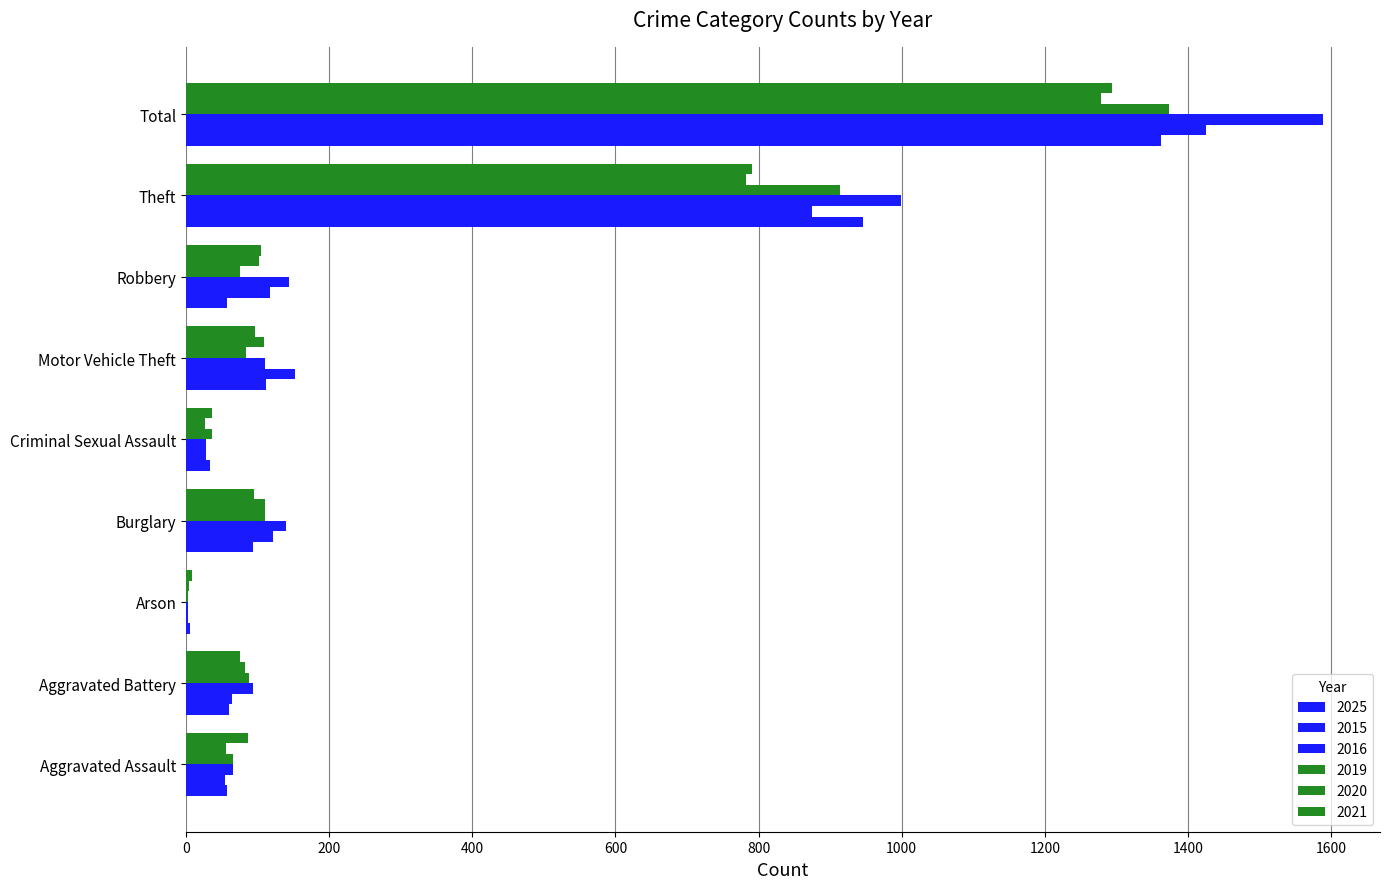

Is it true that 2015 equals 1 at Arson?

False